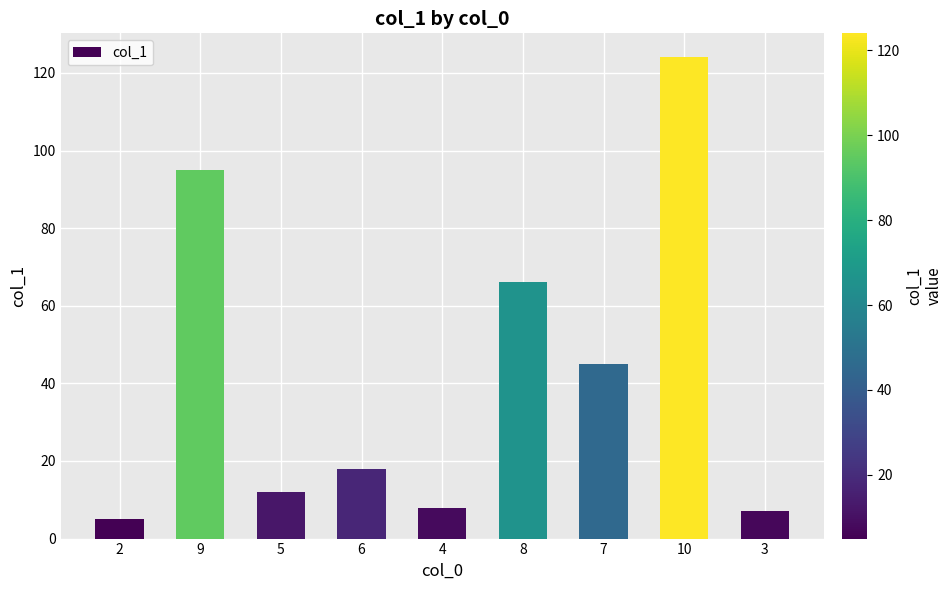

At which category does the chart reach its peak across all series?

10